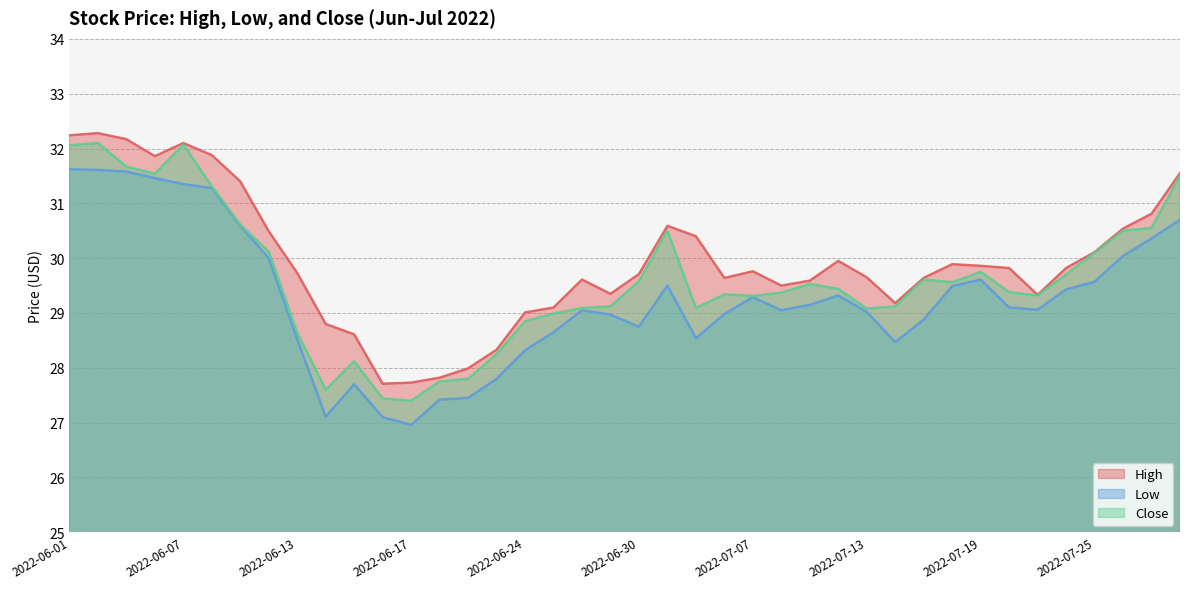

Reading left to right, extract all data points from this chart.

High: 32.2	32.3	32.2	31.9	32.1	31.9	31.4	30.5	29.7	28.8	28.6	27.7	27.7	27.8	28.0	28.3	29.0	29.1	29.6	29.4	29.7	30.6	30.4	29.6	29.8	29.5	29.6	30.0	29.6	29.2	29.6	29.9	29.9	29.8	29.3	29.8	30.1	30.5	30.8	31.5
Low: 31.6	31.6	31.6	31.5	31.4	31.3	30.6	30.0	28.5	27.1	27.7	27.1	27.0	27.4	27.5	27.8	28.3	28.6	29.0	29.0	28.8	29.5	28.5	29.0	29.3	29.0	29.1	29.3	29.0	28.5	28.9	29.5	29.6	29.1	29.1	29.4	29.6	30.0	30.4	30.7
Close: 32.1	32.1	31.7	31.5	32.1	31.3	30.6	30.1	28.6	27.6	28.1	27.4	27.4	27.8	27.8	28.2	28.9	29.0	29.1	29.1	29.6	30.5	29.1	29.3	29.3	29.4	29.5	29.4	29.1	29.1	29.6	29.6	29.8	29.4	29.3	29.7	30.1	30.5	30.5	31.5